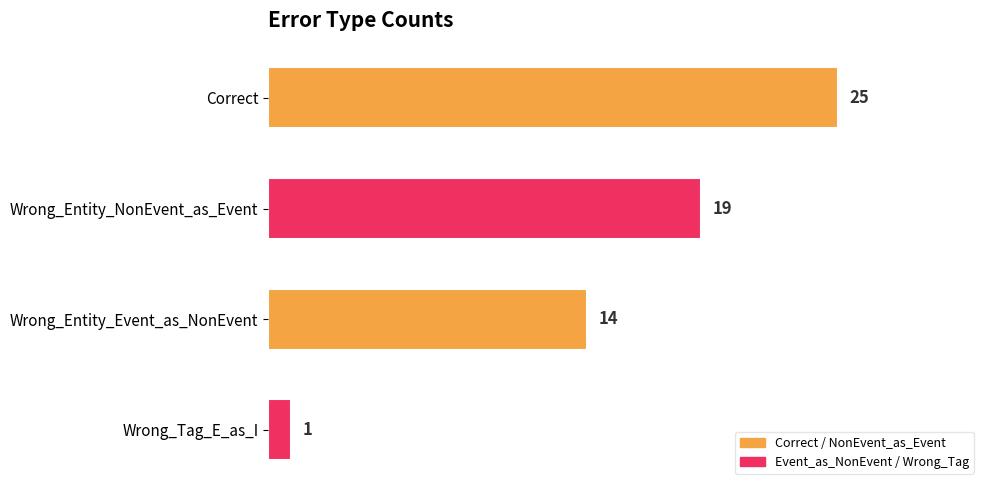

How many values are between 14 and 25?

3